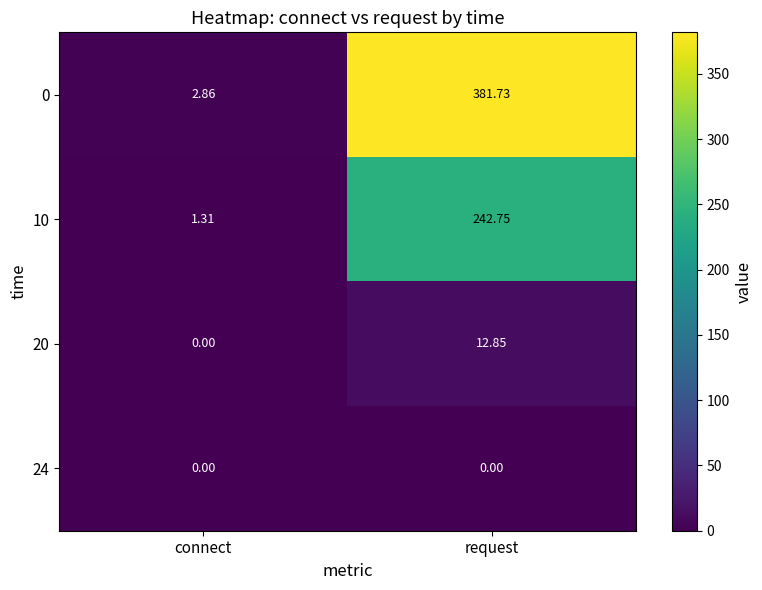

Is the value of 0 at connect greater than the value of 20 at connect?

Yes